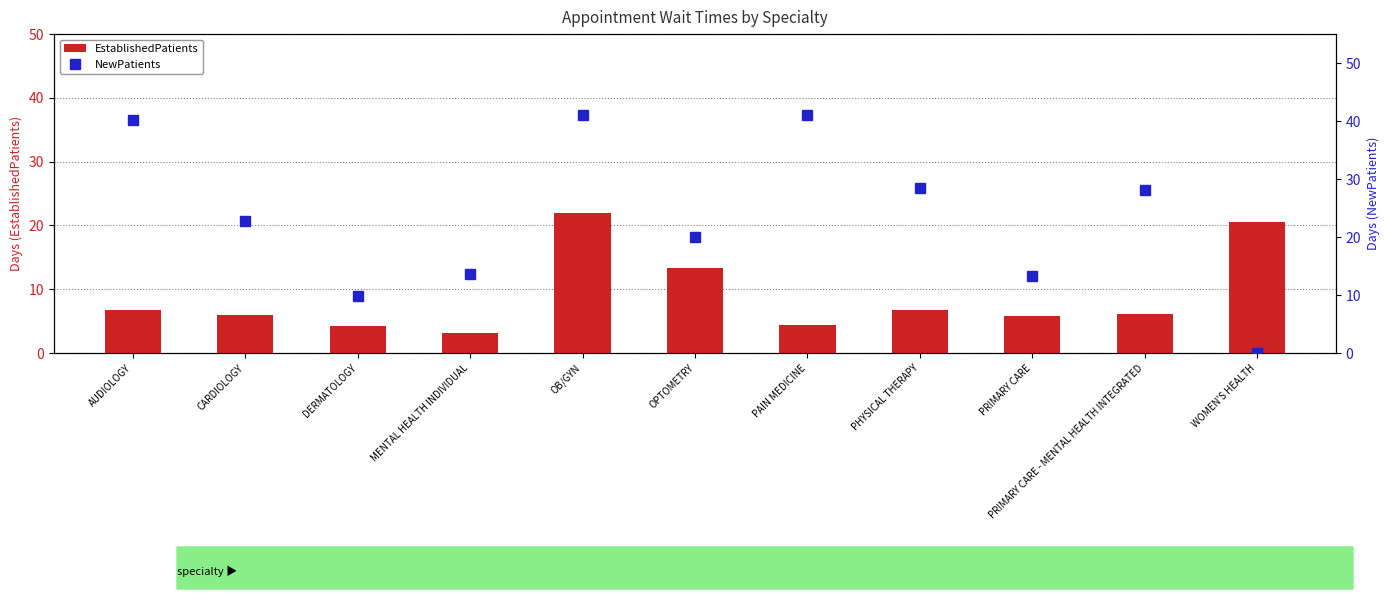

What is the sum of the NewPatients values at CARDIOLOGY and PAIN MEDICINE?

63.8